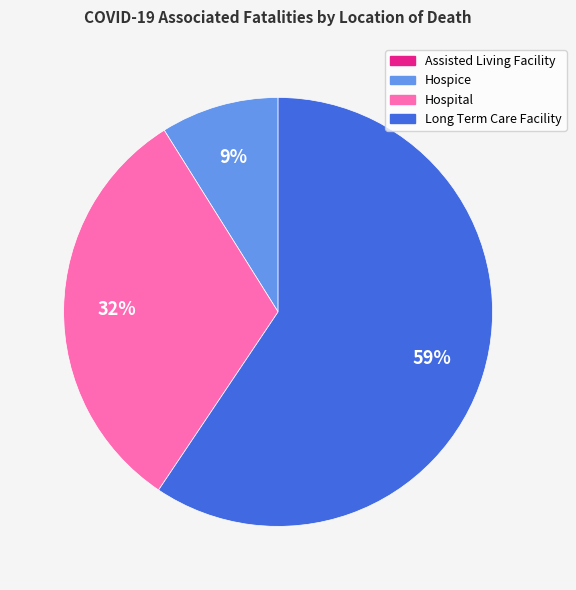

Which category accounts for the majority?

Long Term Care Facility